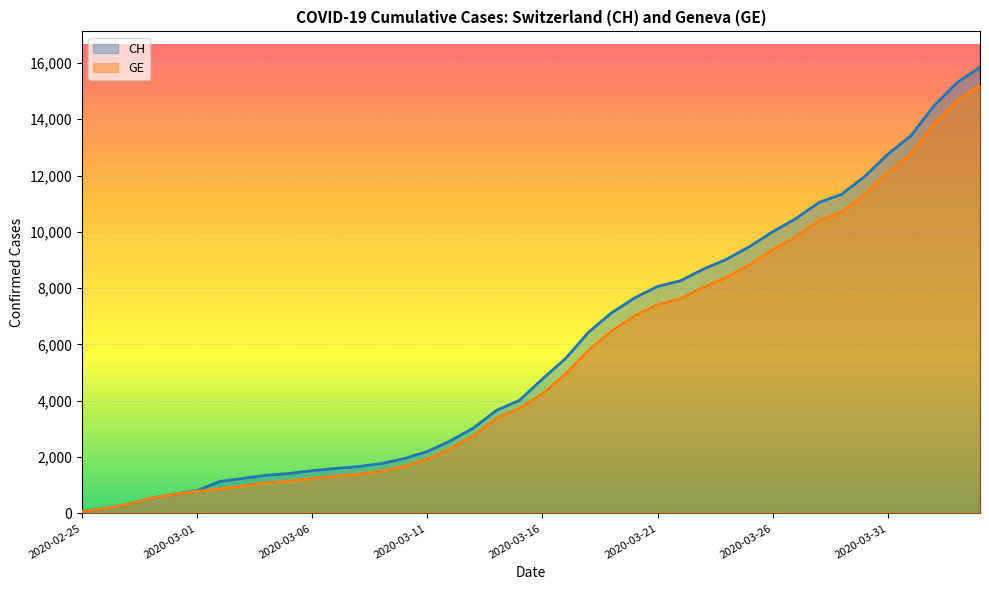

What is the difference between the maximum and minimum values in the CH series?

15777